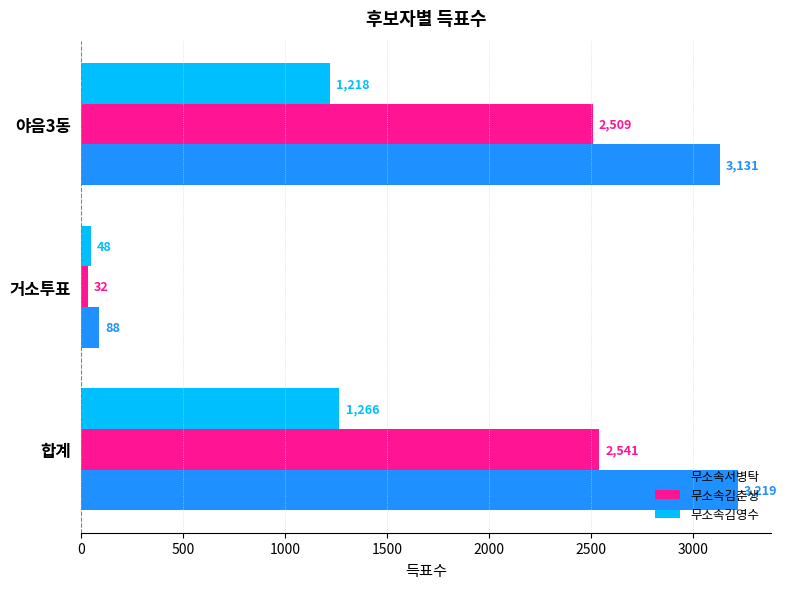

True or false: 무소속김춘생 has a value of 2509 at 야음3동.

True